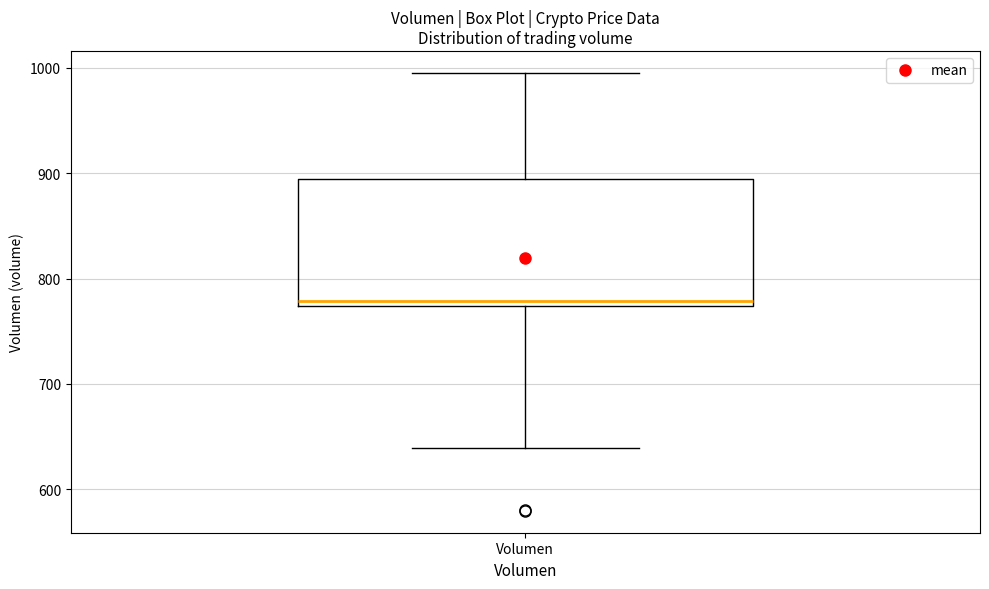

Transcribe this box plot: give where the median line is, the range the box spans, and where the two whiskers end, as read against the y-axis. The values are not printed on the chart, so give them approximately, as read against the axis.

median 780, box 770 to 890, whiskers 640 to 1000